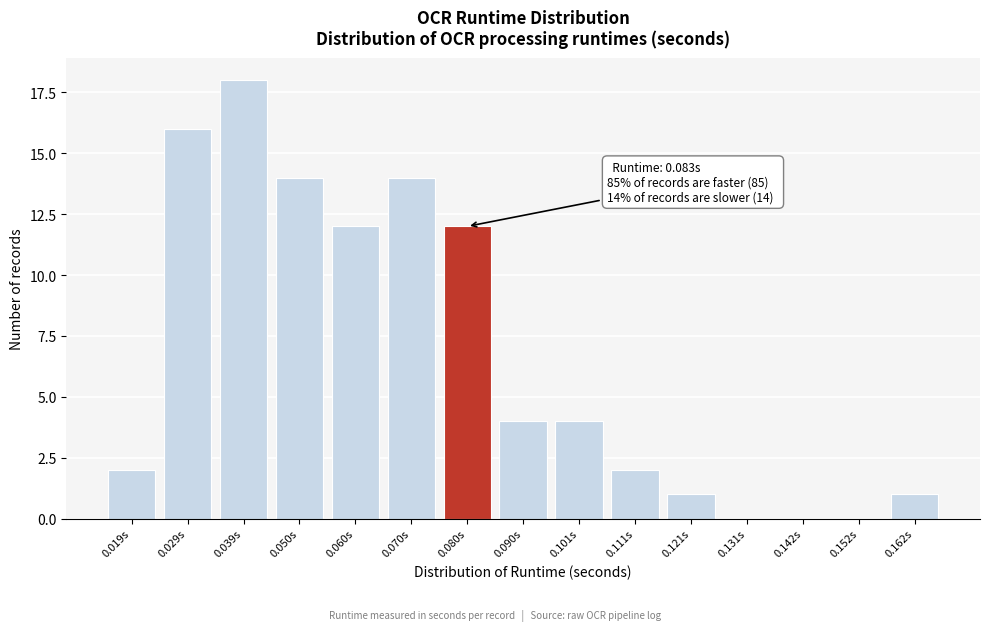

Reading right to left, list all the values displayed in this chart.

0.162s=1	0.152s=0	0.142s=0	0.131s=0	0.121s=1	0.111s=2	0.101s=4	0.090s=4	0.080s=12	0.070s=14	0.060s=12	0.050s=14	0.039s=18	0.029s=16	0.019s=2